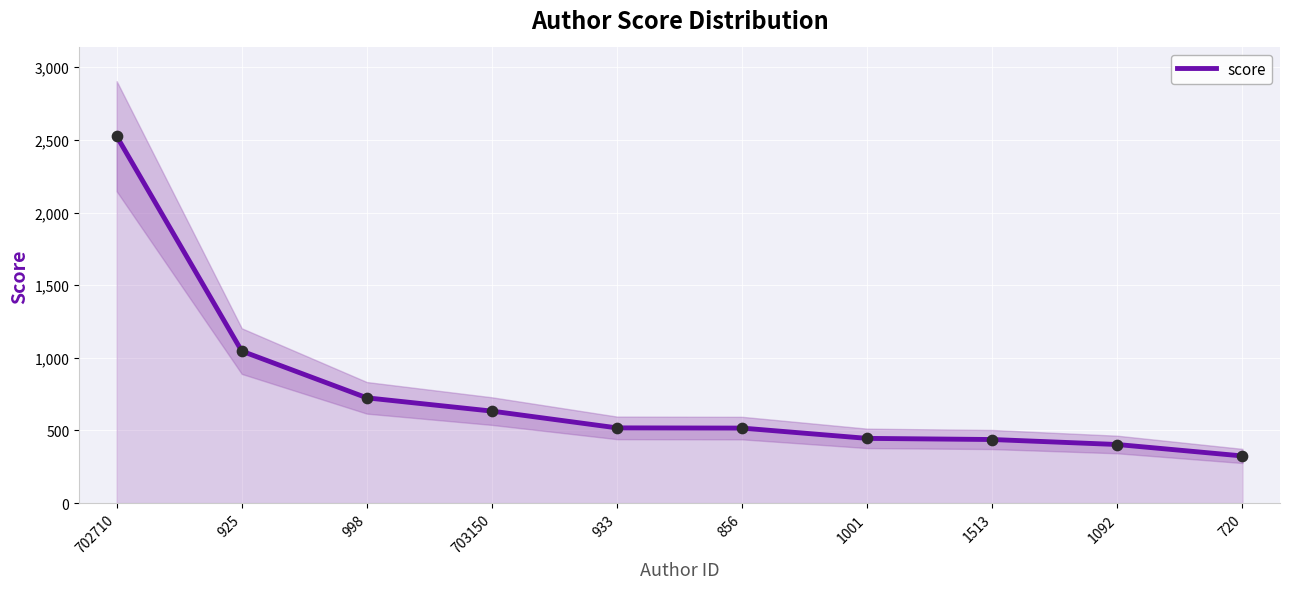

What is the change in value from 933 to 720?

-193.2